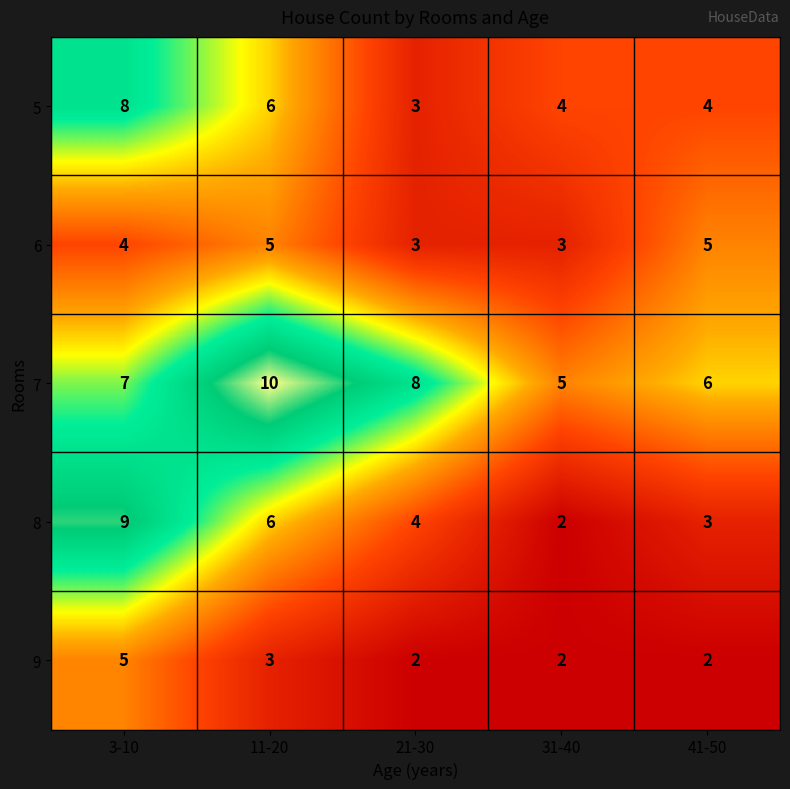

What is the spread (max minus min) of values at 11-20?

7